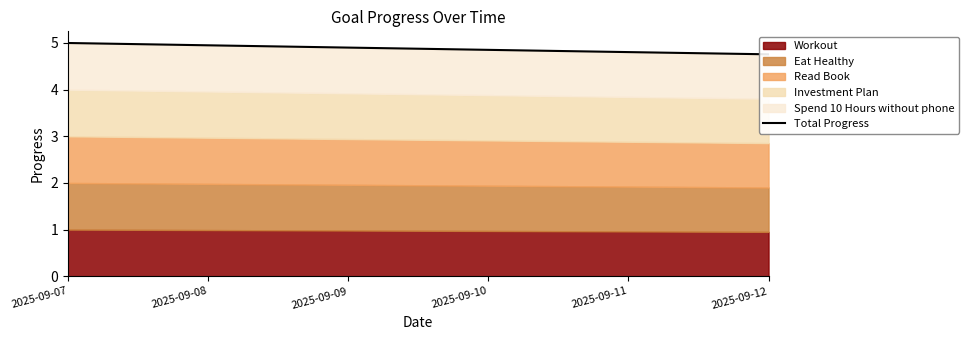

Rank the categories by value from lowest to highest.

2025-09-12, 2025-09-11, 2025-09-10, 2025-09-09, 2025-09-08, 2025-09-07